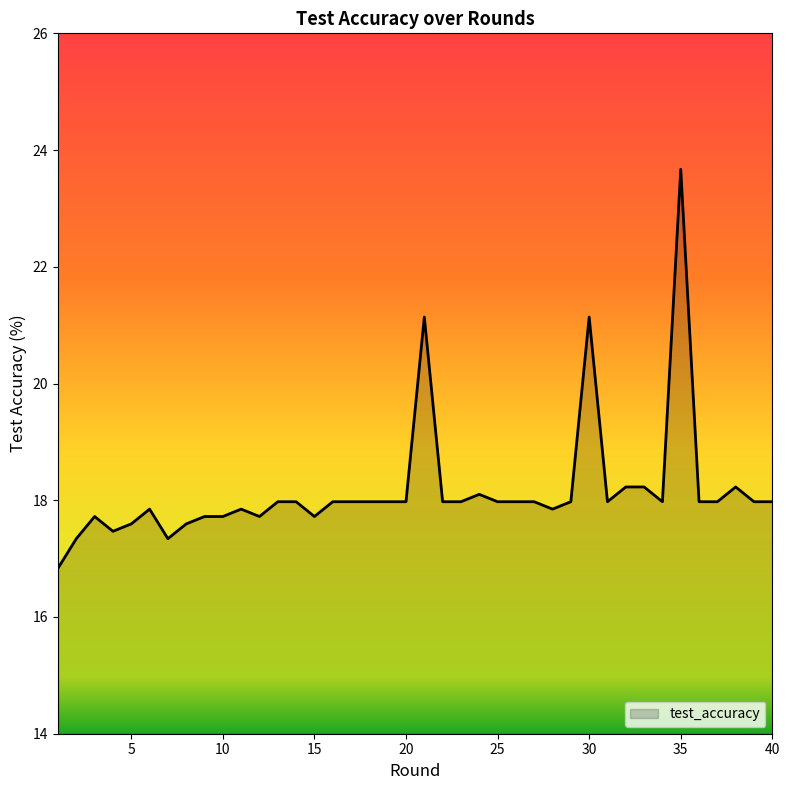

What is the minimum value shown in the chart?

16.8